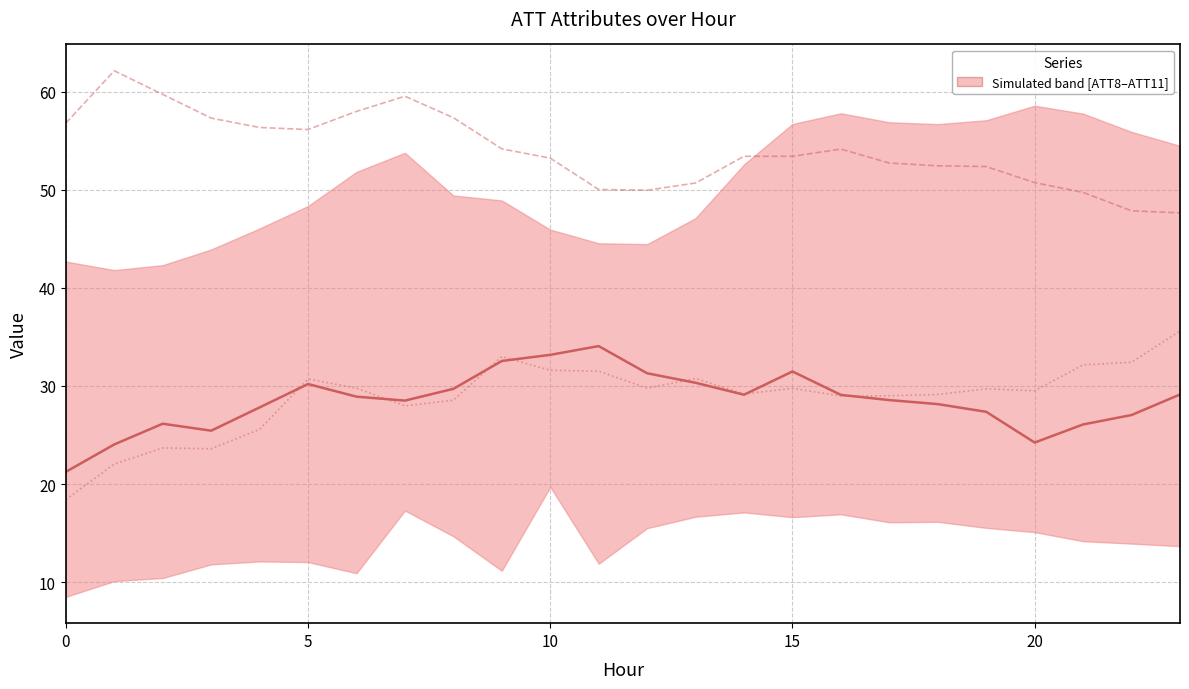

What is the value of the ATT10 (median) point at the 2nd from the left?

24.0